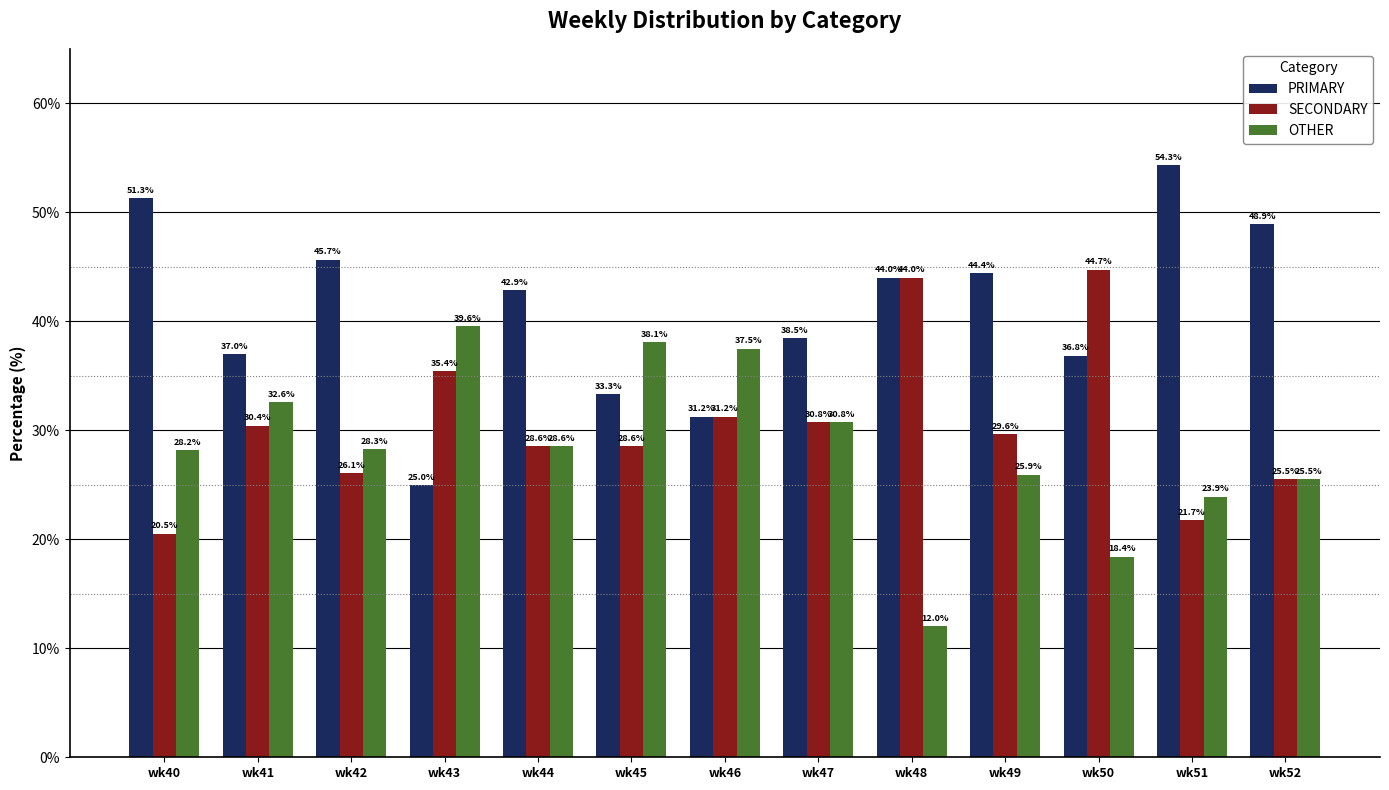

Which series has the largest total across all categories?

PRIMARY